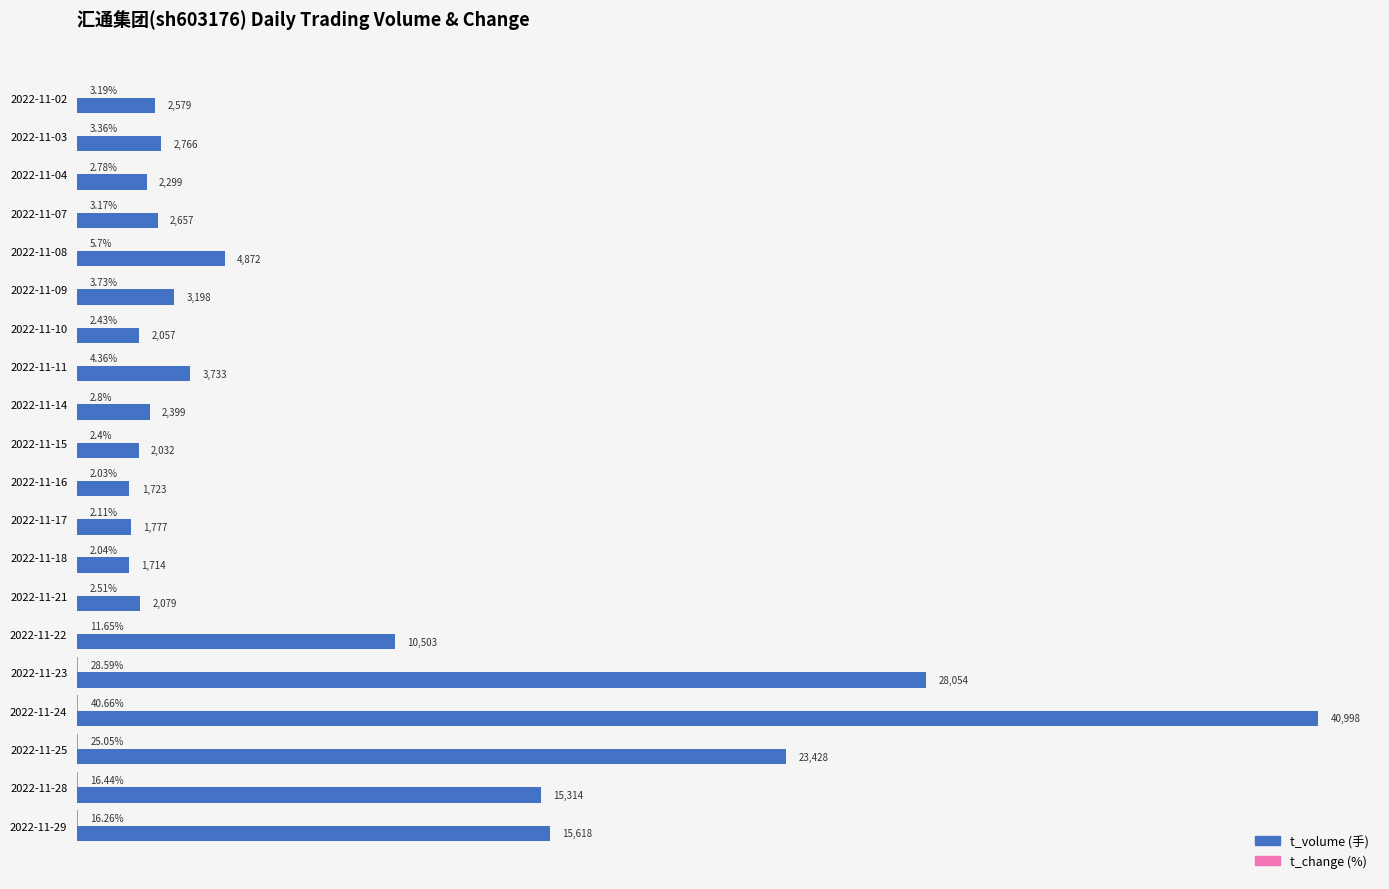

At which category is the sum across all series the highest?

2022-11-24